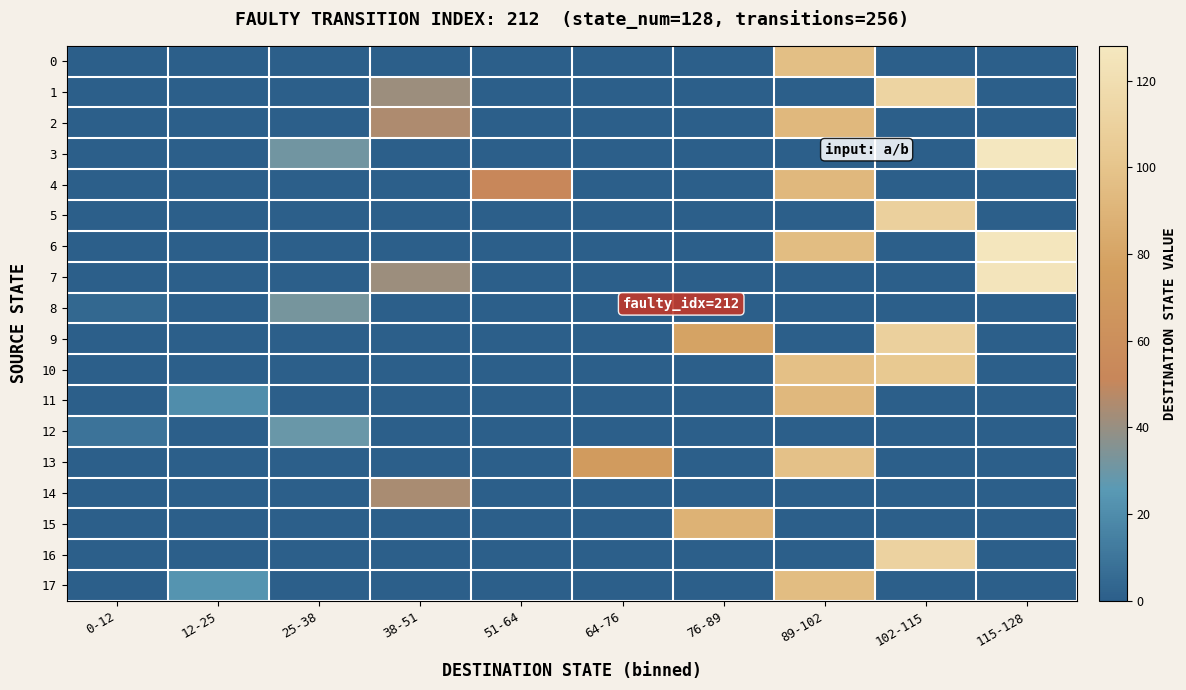

How many data points does each series have?

10